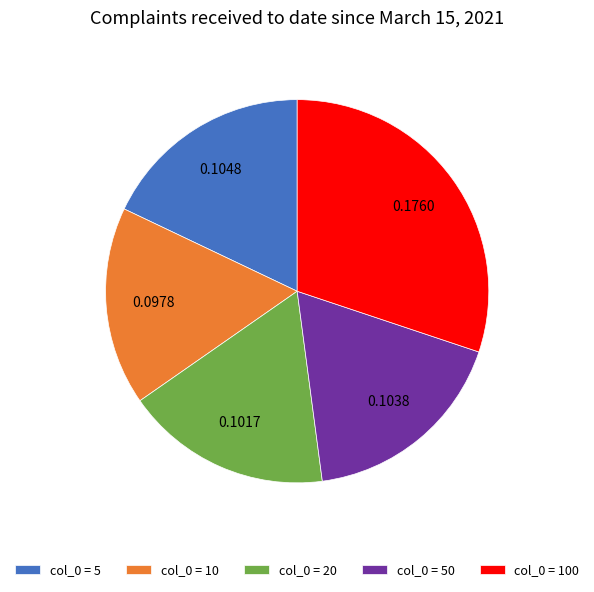

Does any single category account for the majority?

No